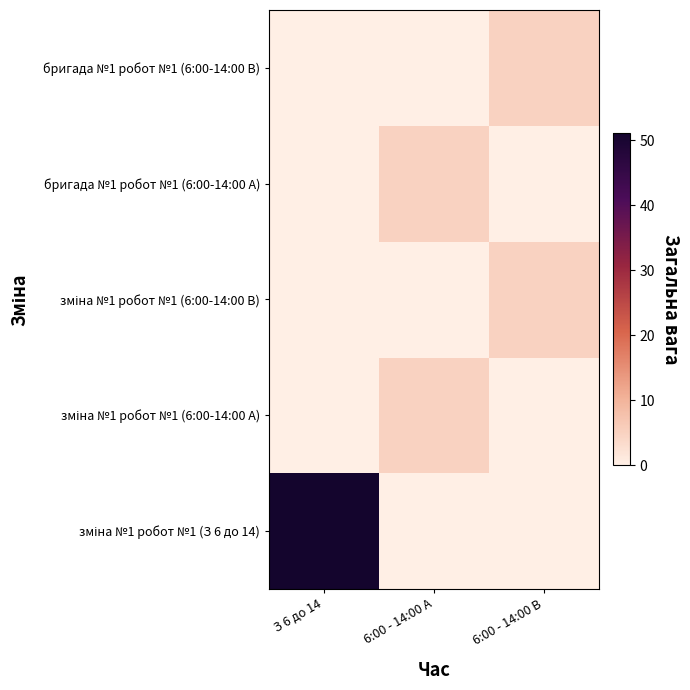

At how many categories does at least one series exceed 42?

1